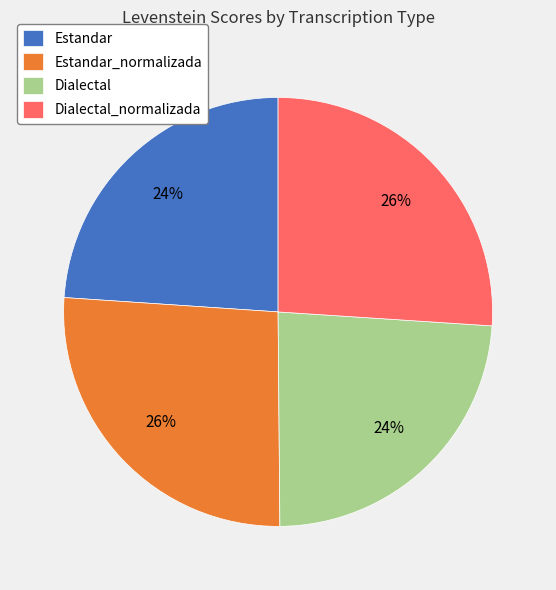

How many slices are in this pie chart?

4